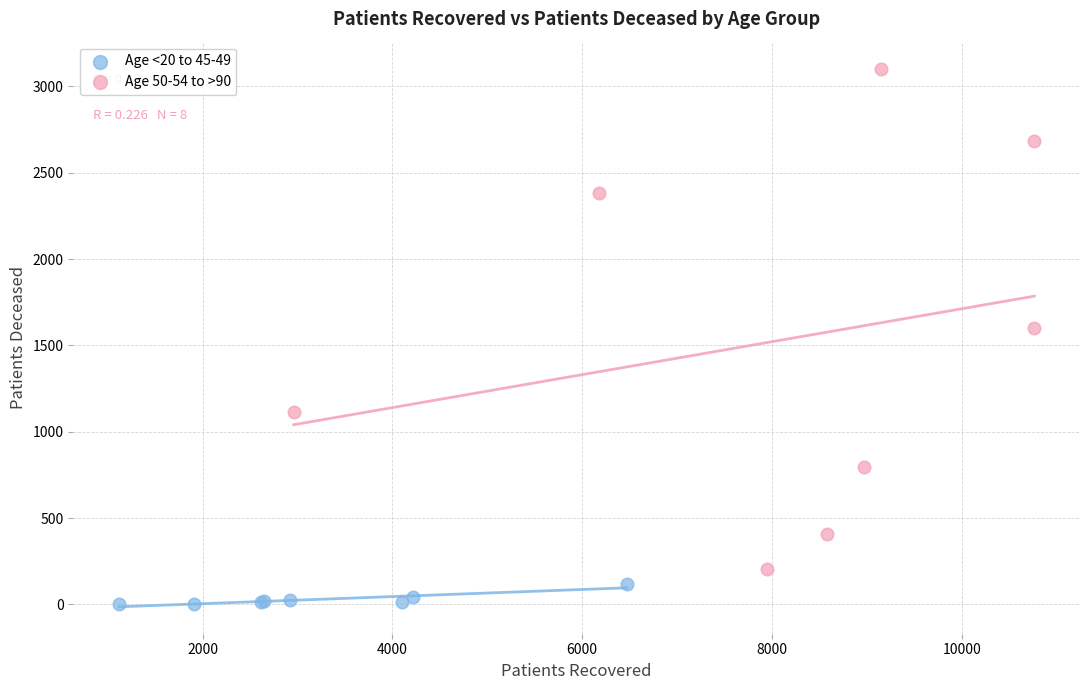

Which series reaches the maximum Y coordinate?

Age 50-54 to >90